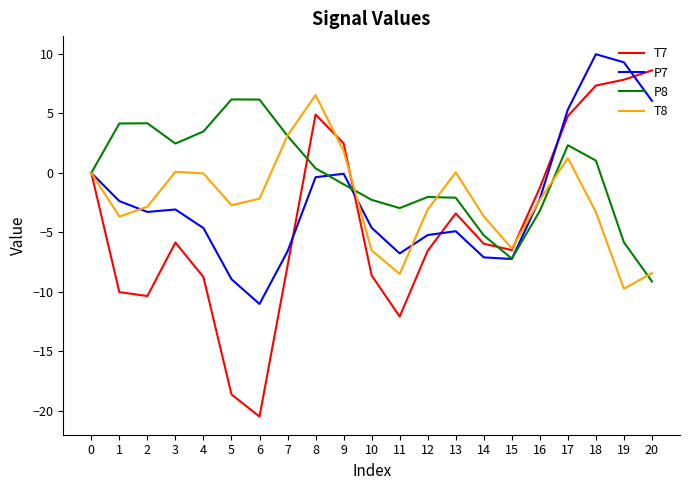

Which series has the largest total across all categories?

P8